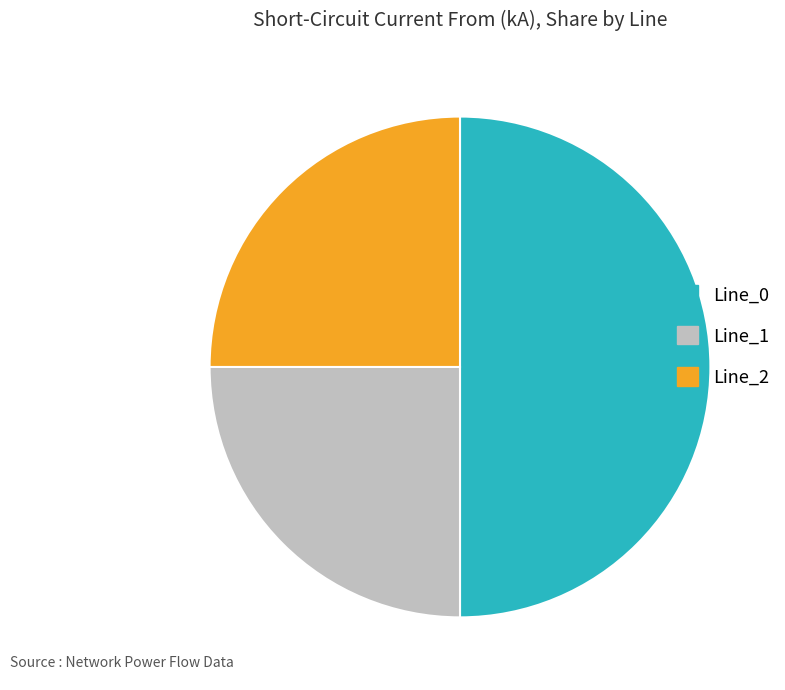

Count the number of slices in the pie.

3